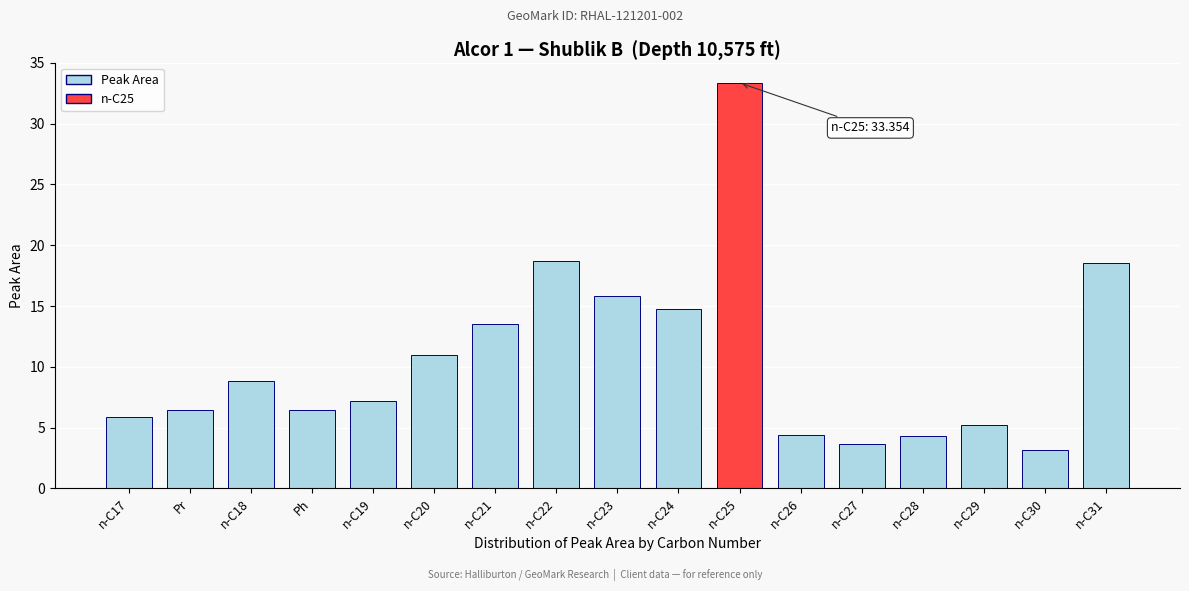

What is the change in value from n-C21 to n-C22?

+5.2